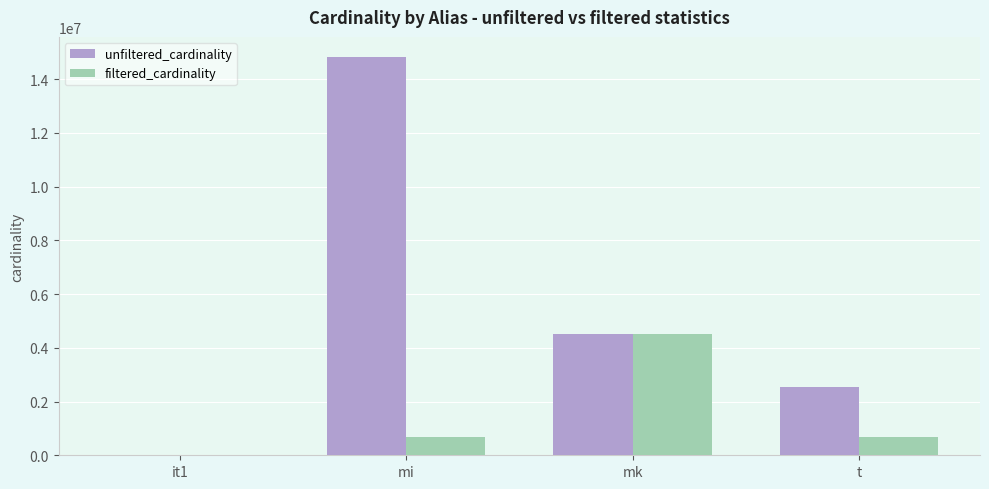

Which series changed the most between it1 and mk?

filtered_cardinality